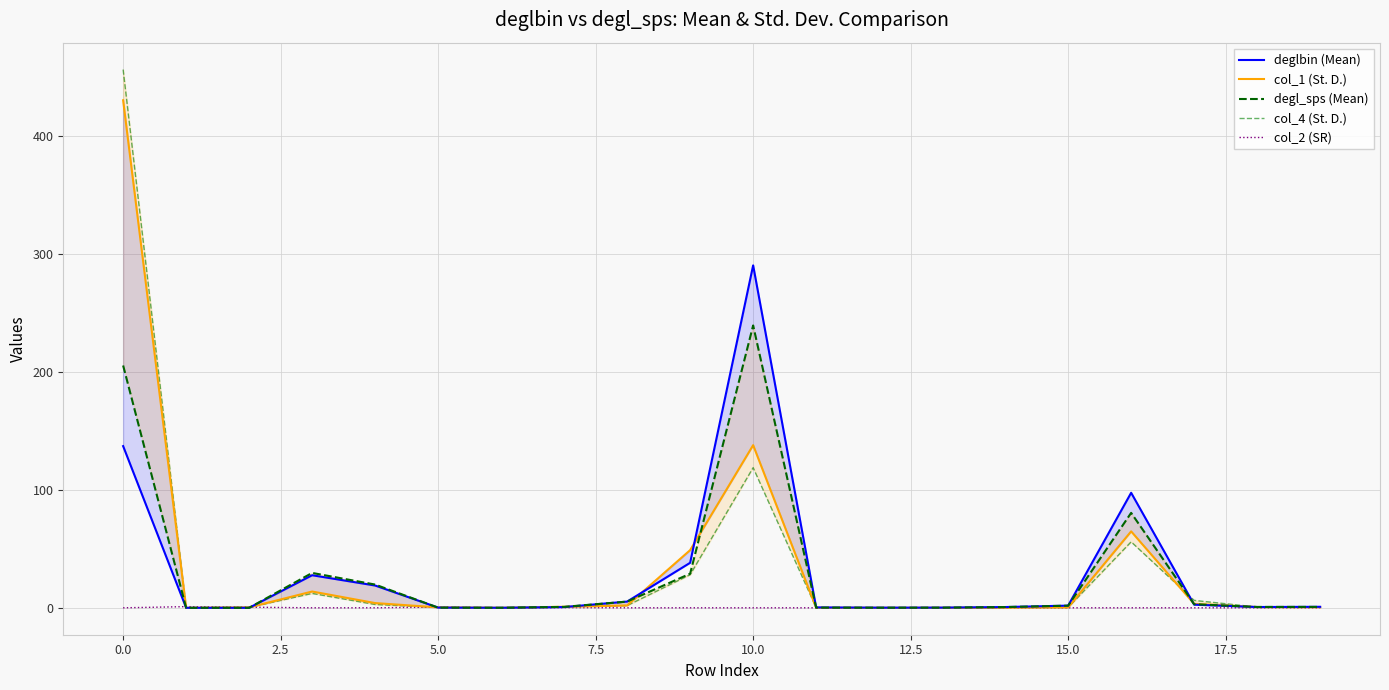

True or false: col_1 (St. D.) has a value of 0.1 at 13.

True